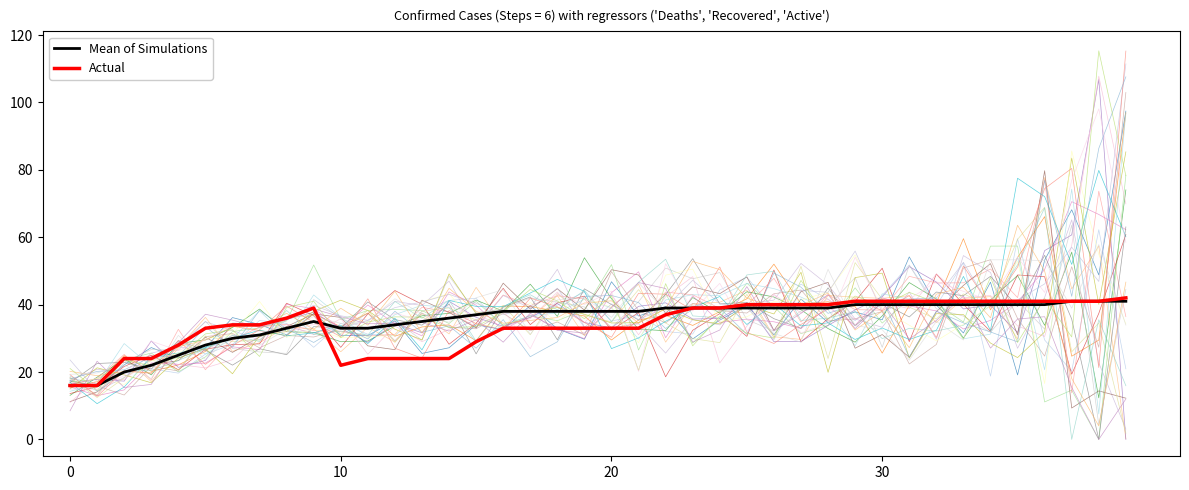

List the series in order of their overall mean, lowest first.

Actual, Mean of Simulations